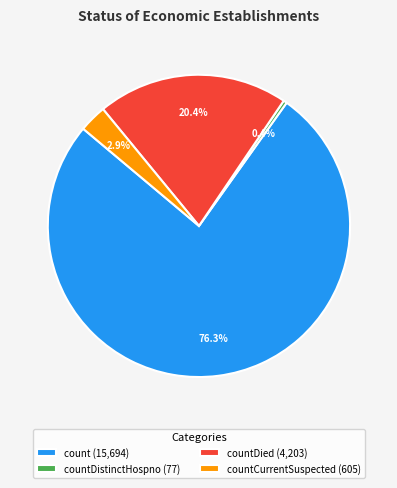

How many segments does this pie chart have?

4